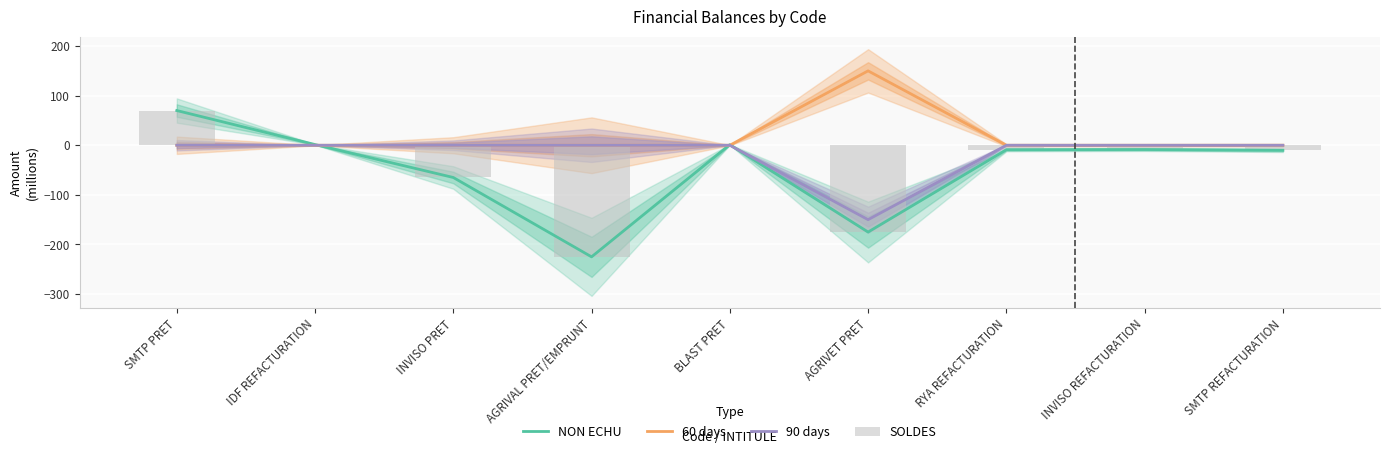

Reading left to right, what are all the values shown in this chart?

NON ECHU: 70.0	1.4	-65.0	-225.0	1.2	-175.0	-9.0	-8.6	-10.1
60 days: 0.0	0.0	0.0	0.0	0.0	150.0	0.0	0.0	0.0
90 days: 0.0	0.0	0.0	0.0	0.0	-150.0	0.0	0.0	0.0
SOLDES: 70.0	1.4	-65.0	-225.0	1.2	-175.0	-9.0	-8.6	-10.1